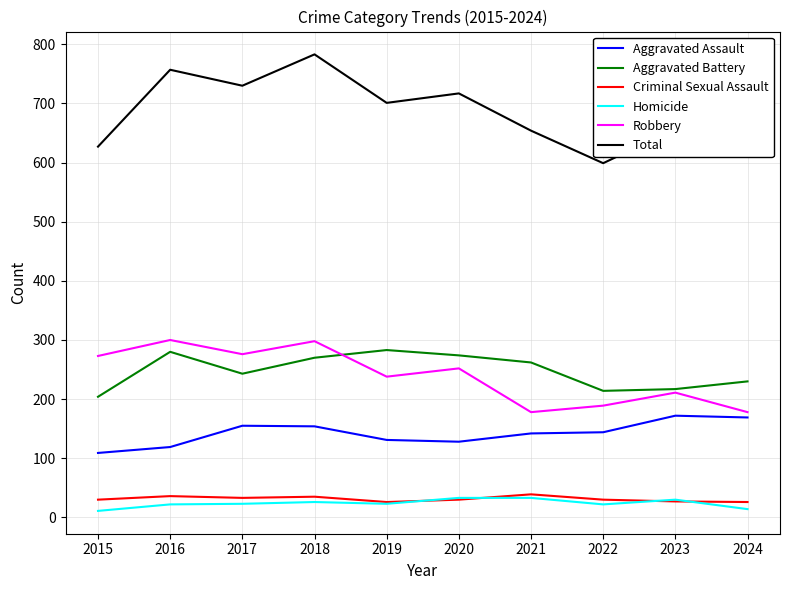

What is the spread (max minus min) of values at 2022?

577